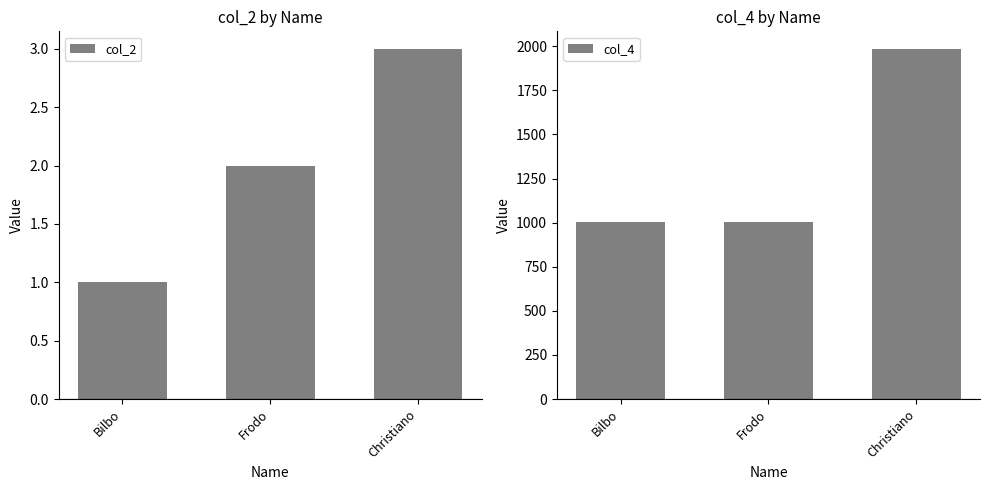

At how many categories does at least one series exceed 597?

3